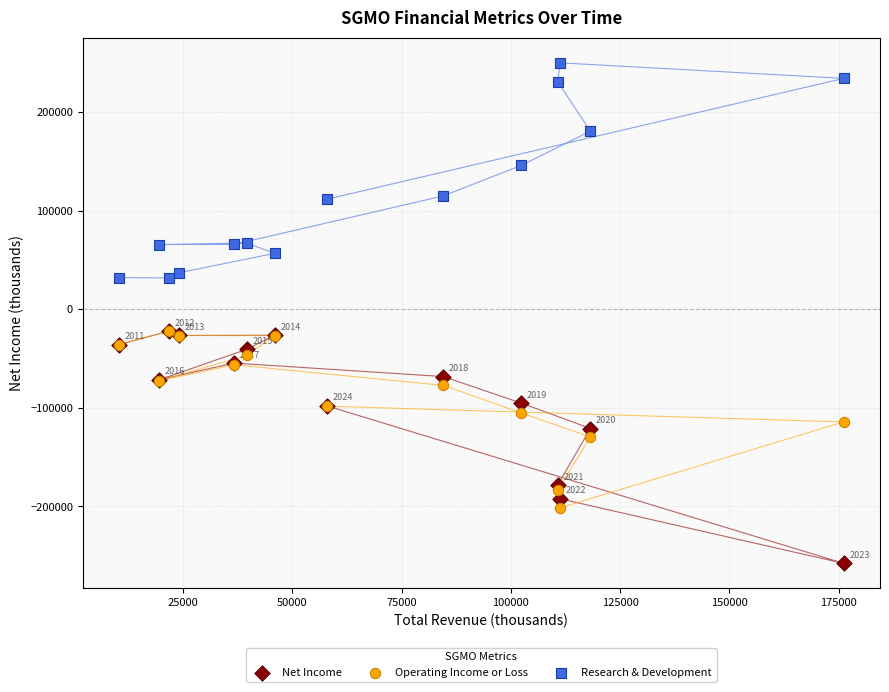

What are all the series names shown in the legend?

Net Income, Operating Income or Loss, Research & Development